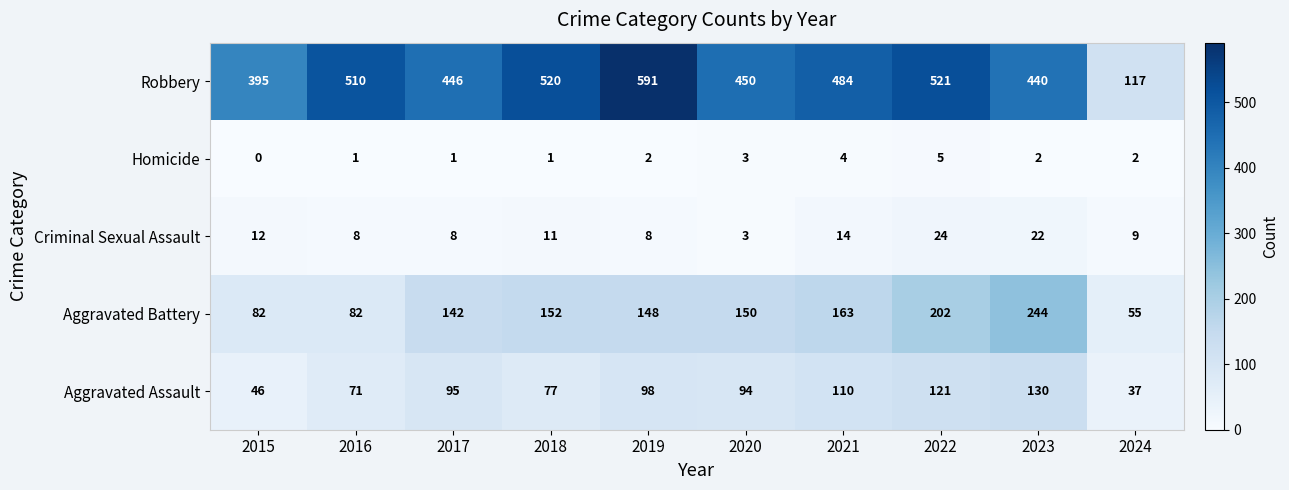

Which series has the largest range (max minus min)?

Robbery